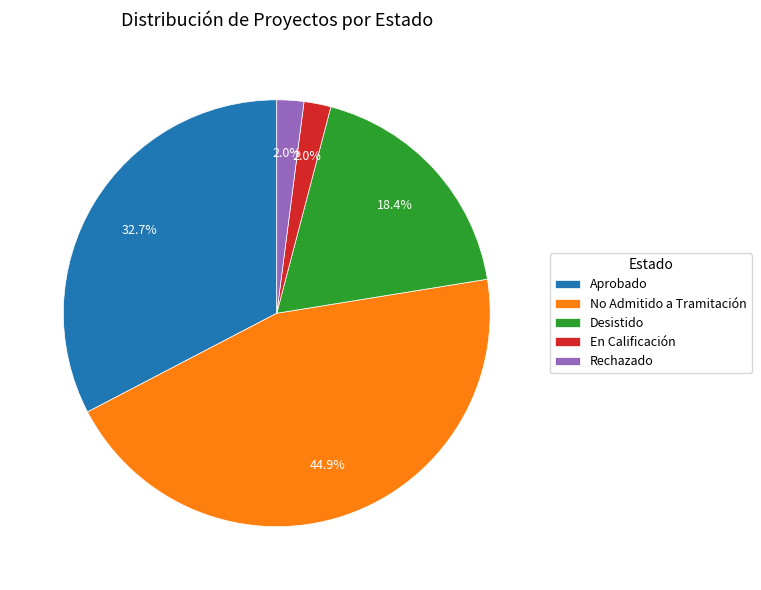

Does En Calificación account for over 50% of the chart?

No